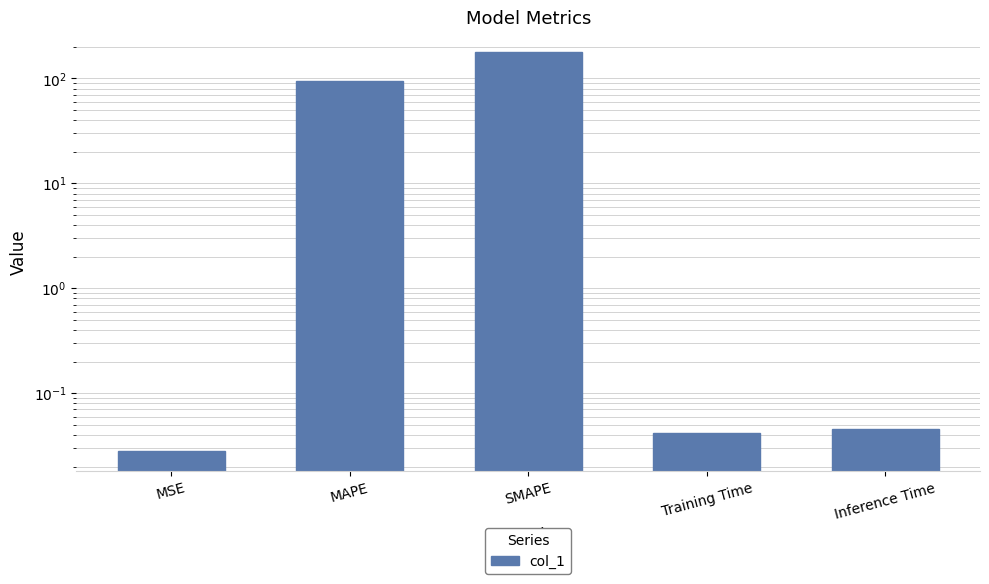

What is the sum of the values at MSE and SMAPE?

178.8